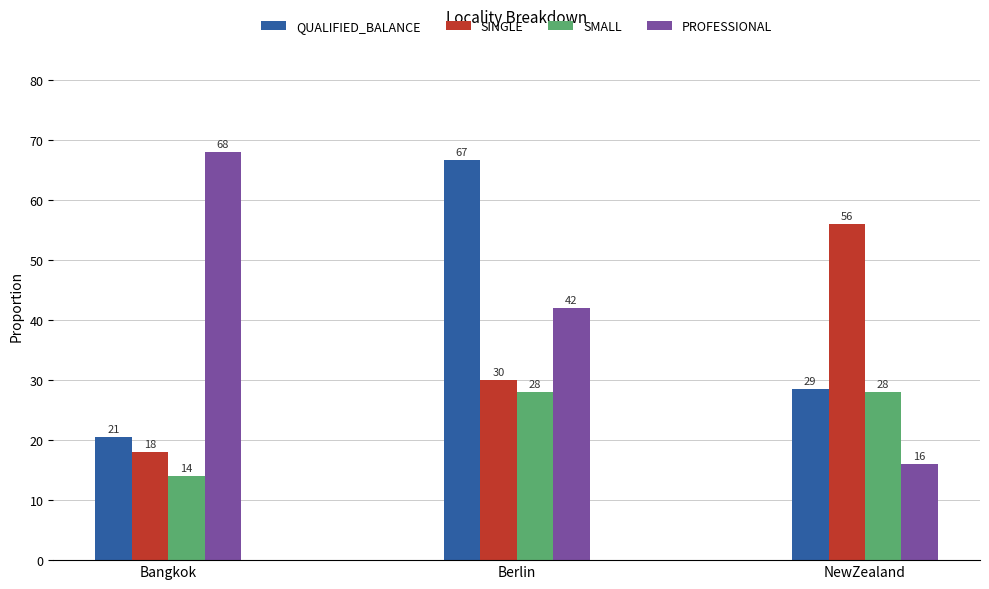

At how many categories does at least one series exceed 32?

3